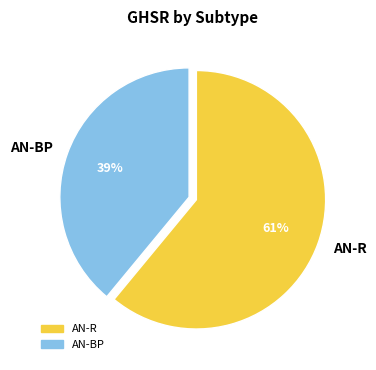

To the nearest percent, what is the combined percentage of AN-R and AN-BP?

100%